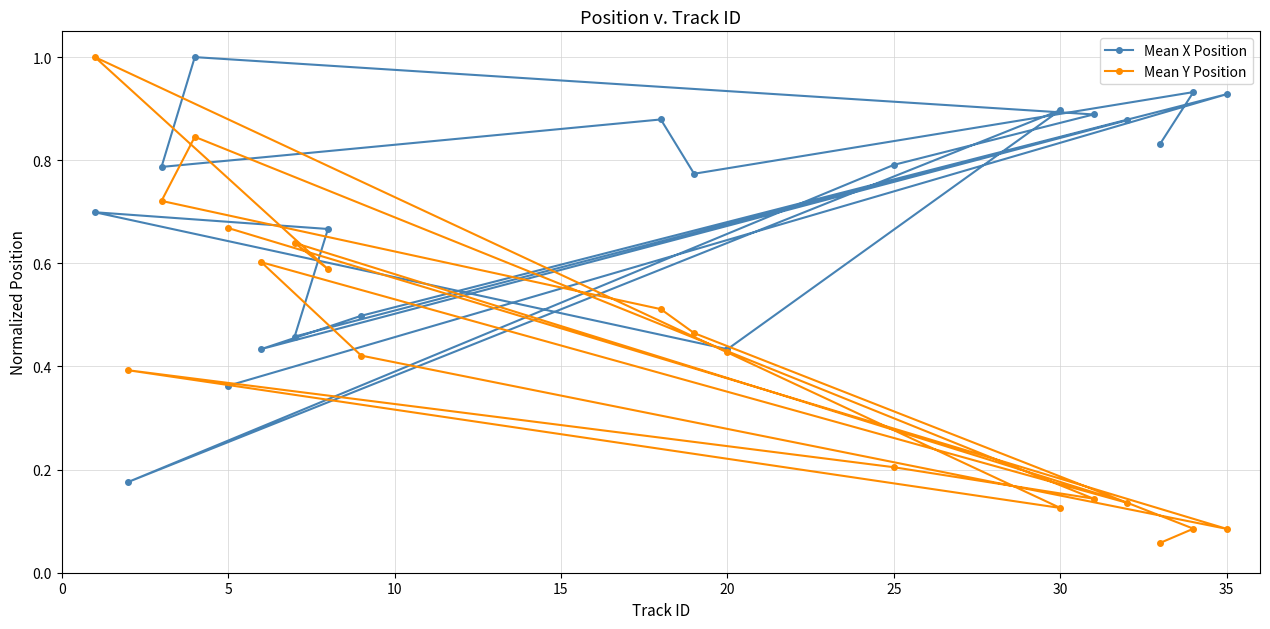

List the series in order of their overall mean, lowest first.

Mean Y Position, Mean X Position